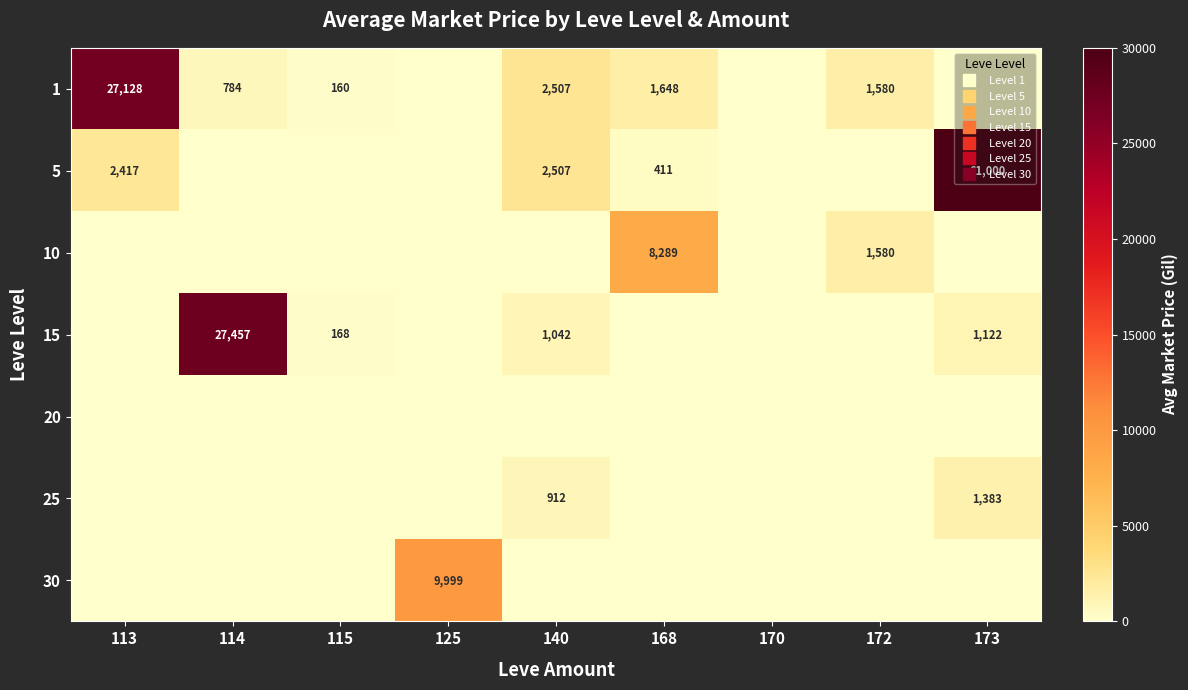

Which has a higher value, 115 or 168?

168